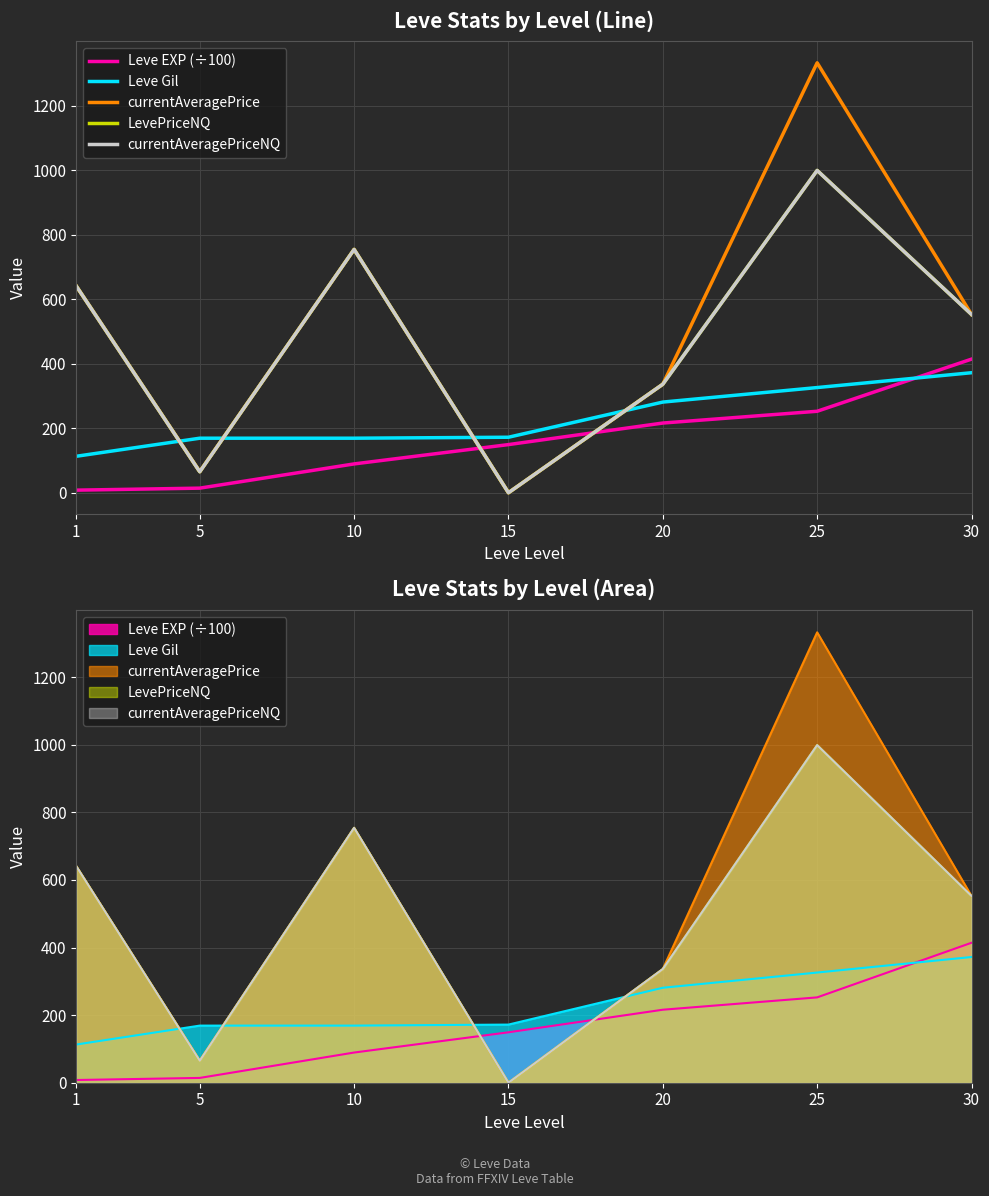

At which category is the sum across all series the highest?

25